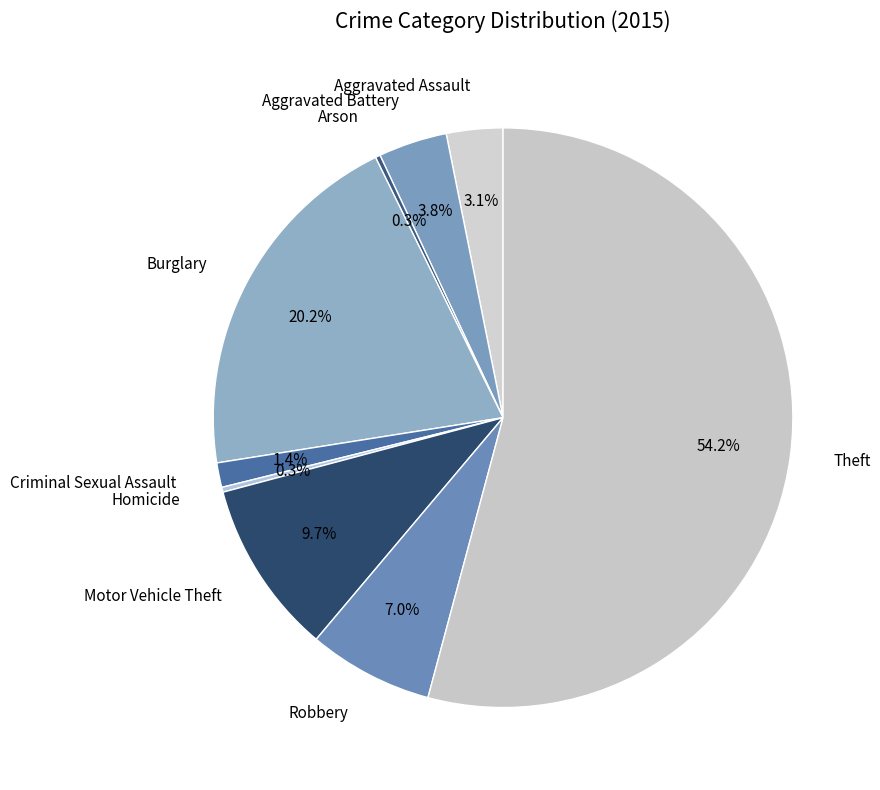

True or false: Aggravated Battery accounts for 4% of the total.

True